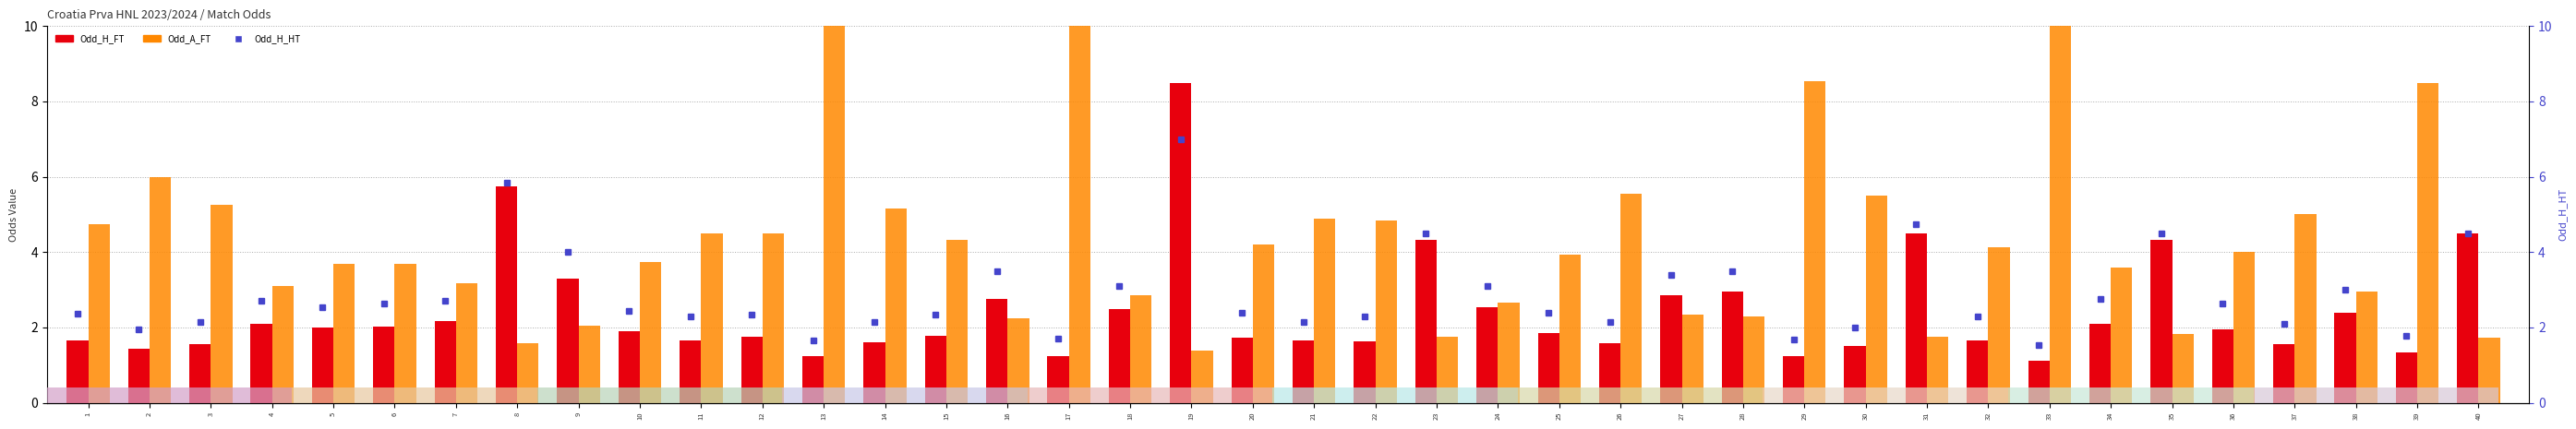

What is the average value of the Odd_A_FT series?

4.5